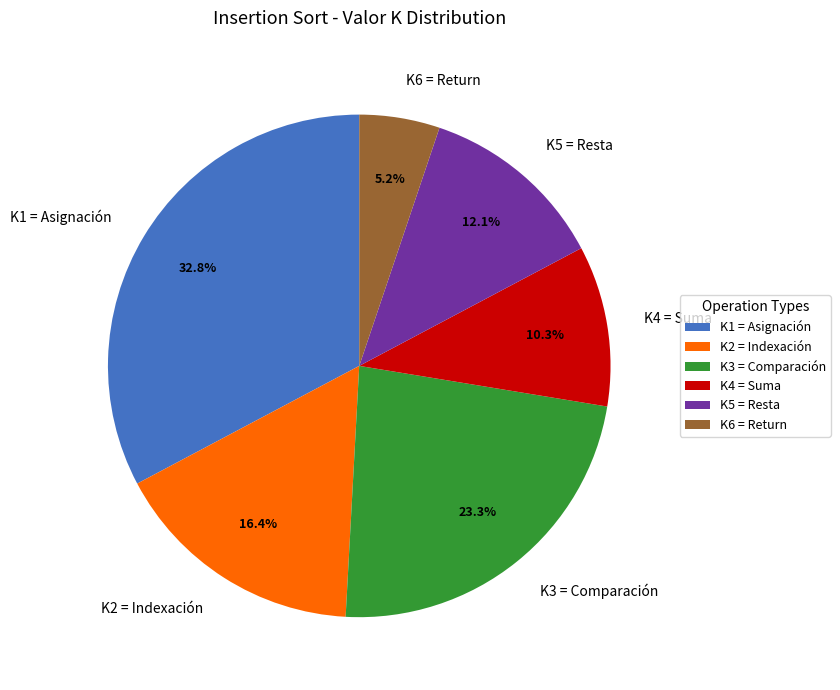

True or false: K4 = Suma accounts for 4% of the total.

False